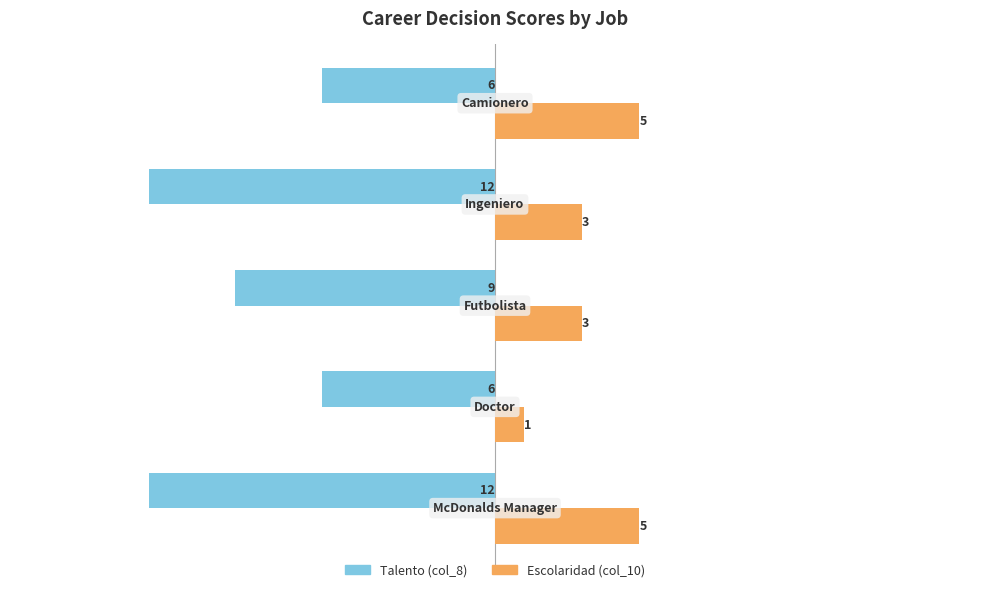

What are all the series names shown in the legend?

Talento (col_8), Escolaridad (col_10)